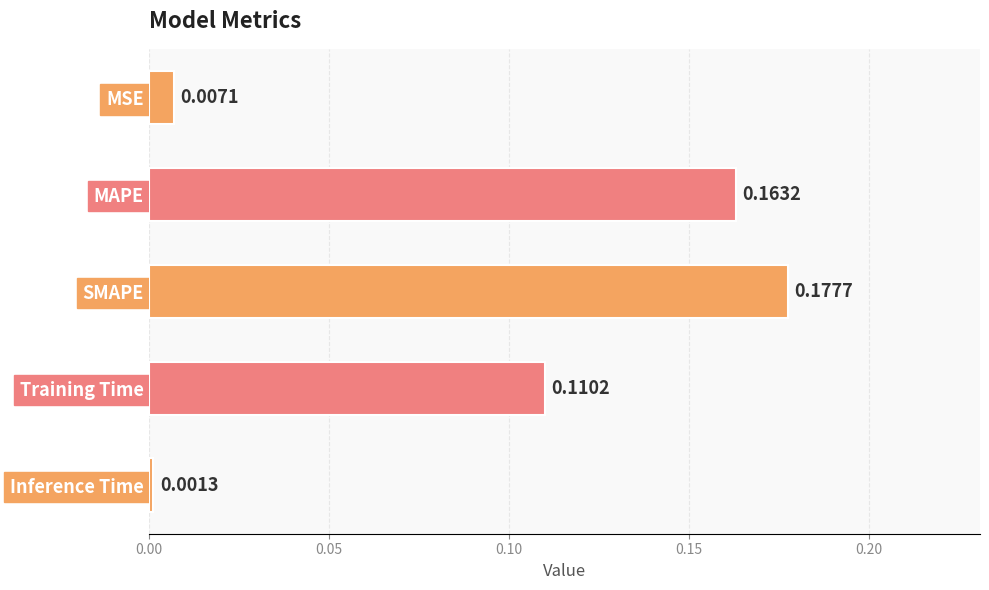

List the labels in order of value, smallest first.

Inference Time, MSE, Training Time, MAPE, SMAPE